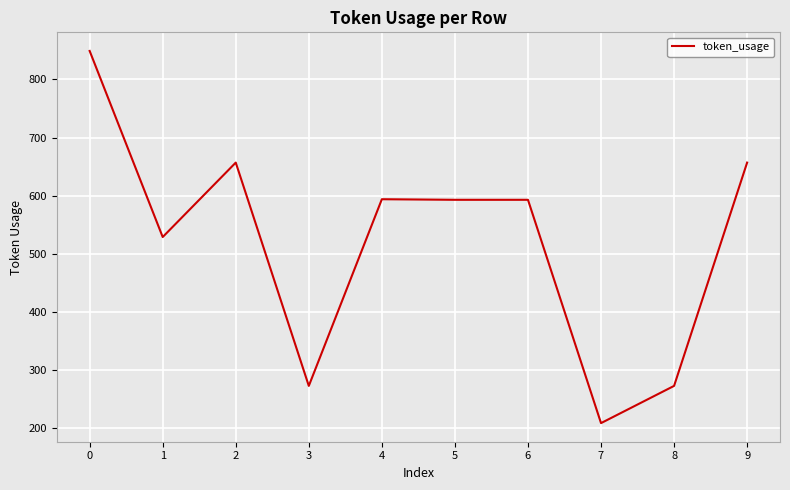

The value at 1 is 190. True or false?

False